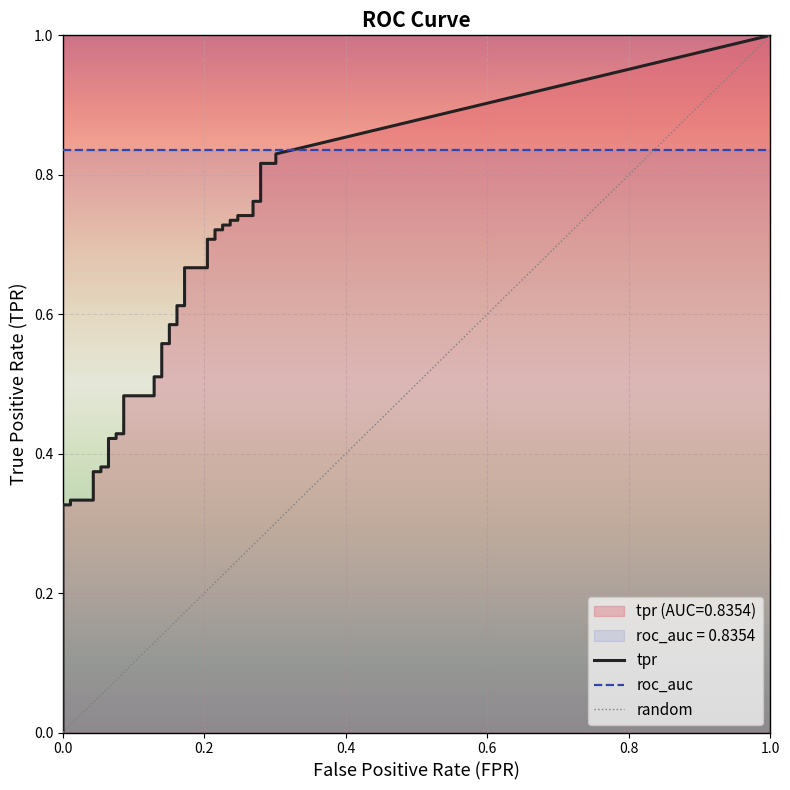

Which series has the largest total across all categories?

tpr